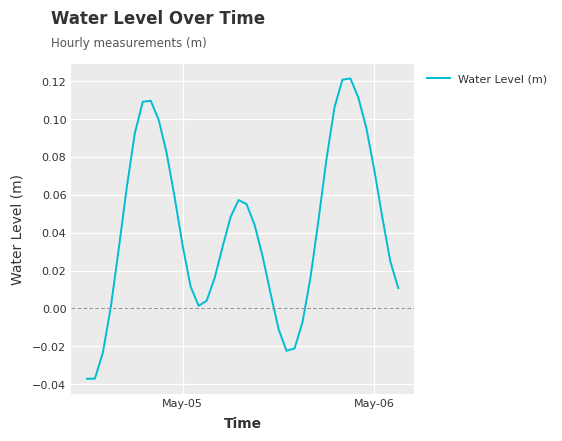

How many lines are shown in the chart?

1